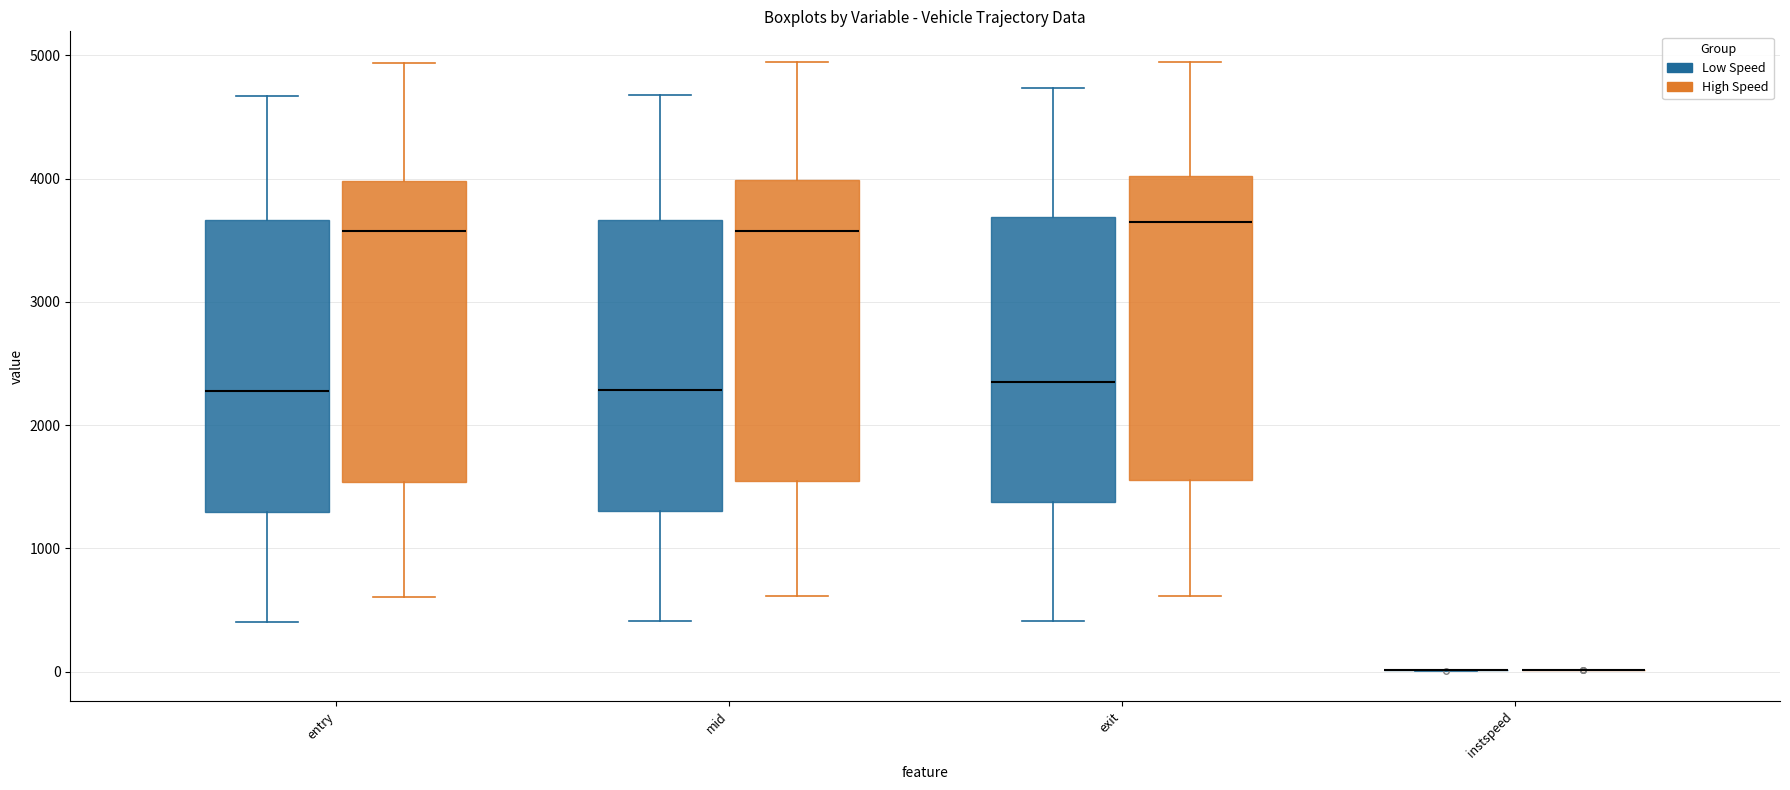

Where is the lower edge of the box for exit (High Speed) on the y-axis? The values are not printed on the chart, so give them approximately, as read against the axis.

1600